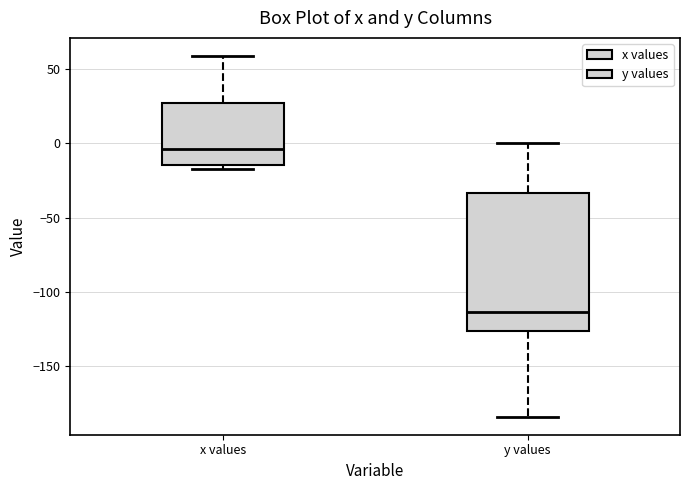

Comparing the boxes themselves (not the whiskers), which one is the tallest?

y values